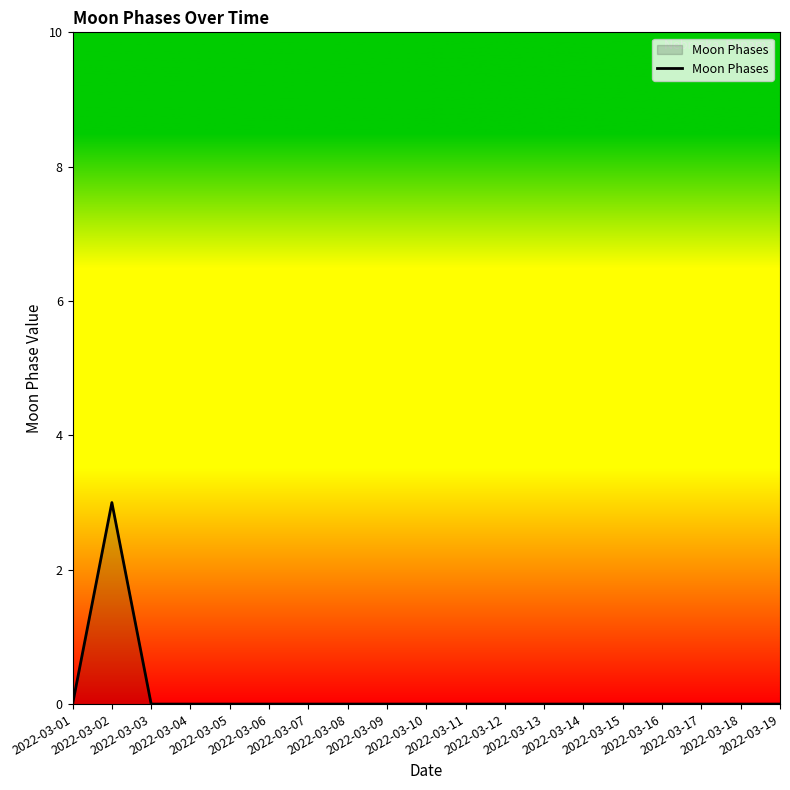

The value at 2022-03-19 is 0. True or false?

True